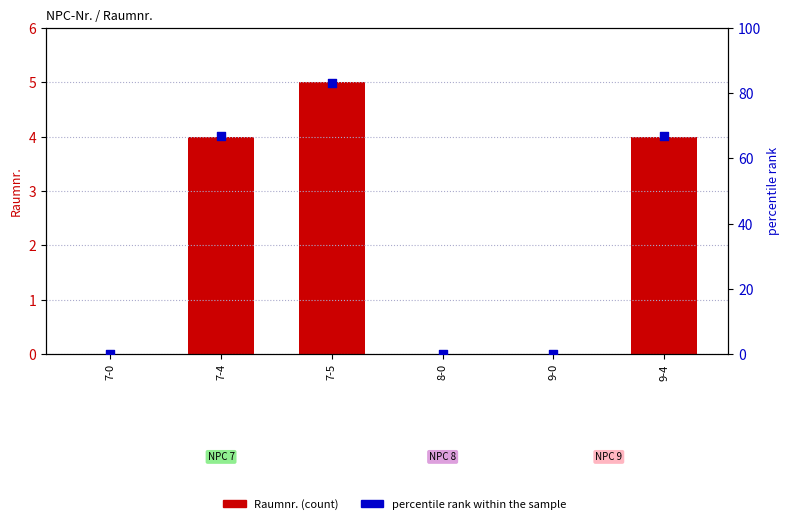

What are all the series names shown in the legend?

Raumnr., percentile rank within the sample